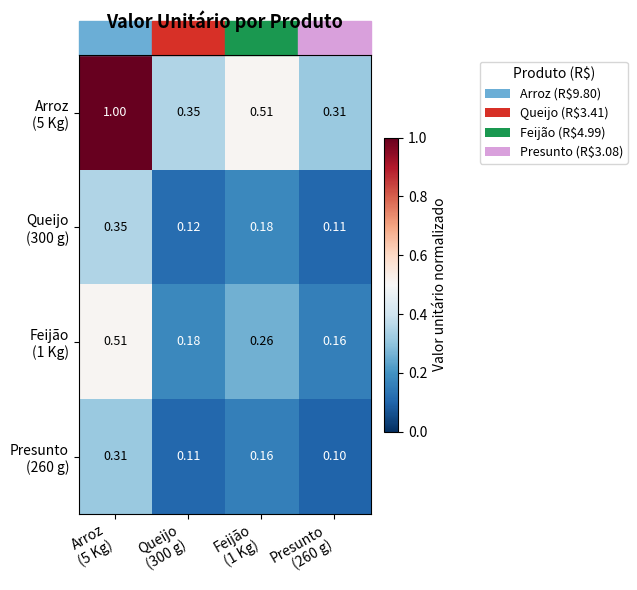

How many data points does each series have?

4